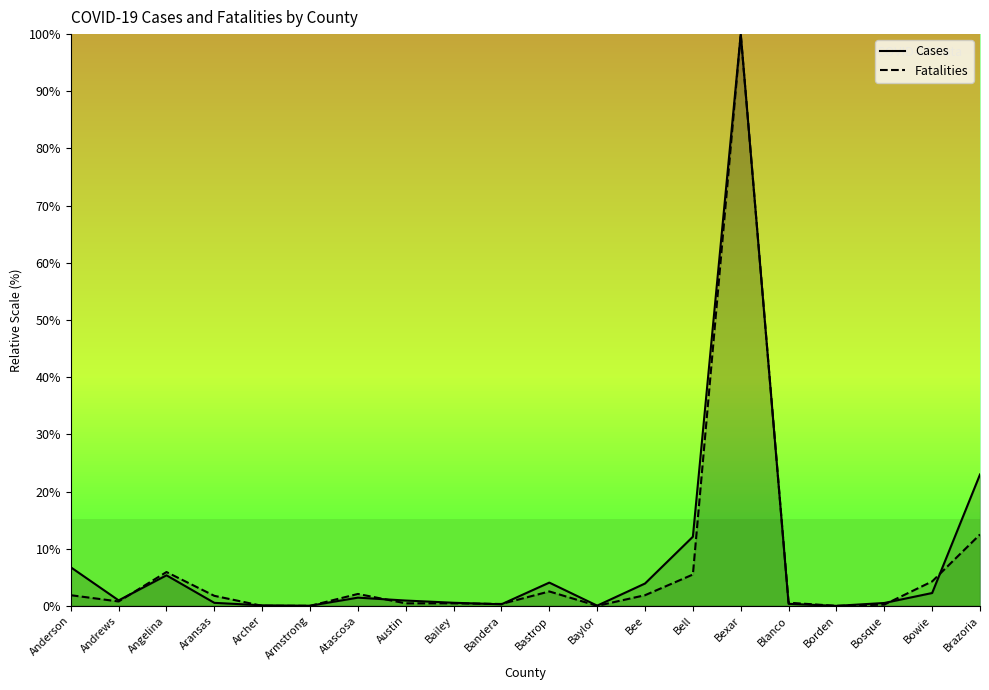

What is the maximum value for Cases?

100.0